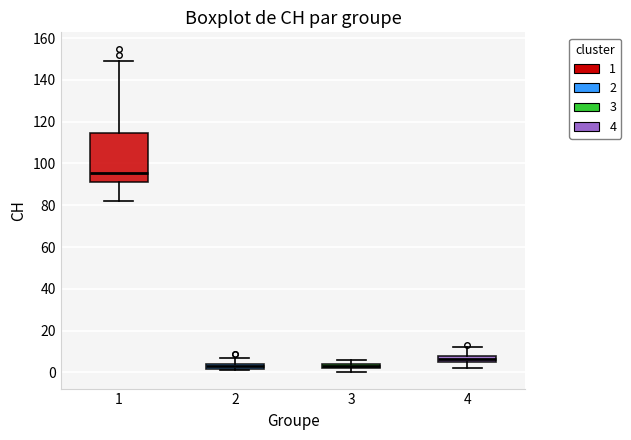

Which box is the tallest, from its lower edge to its upper edge?

1